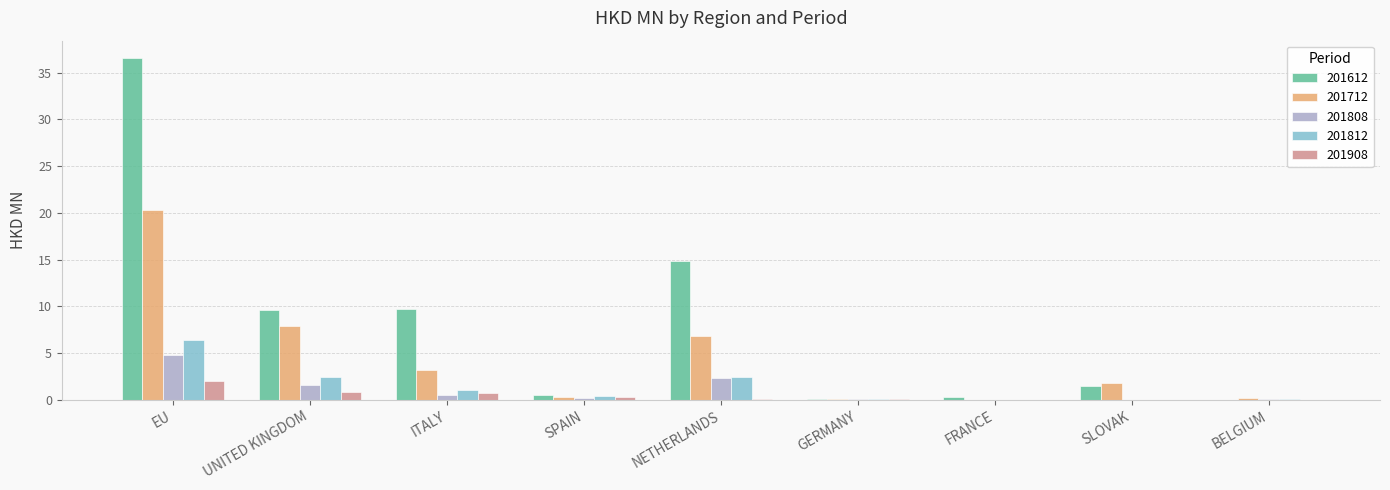

At which category is the sum across all series the highest?

EU